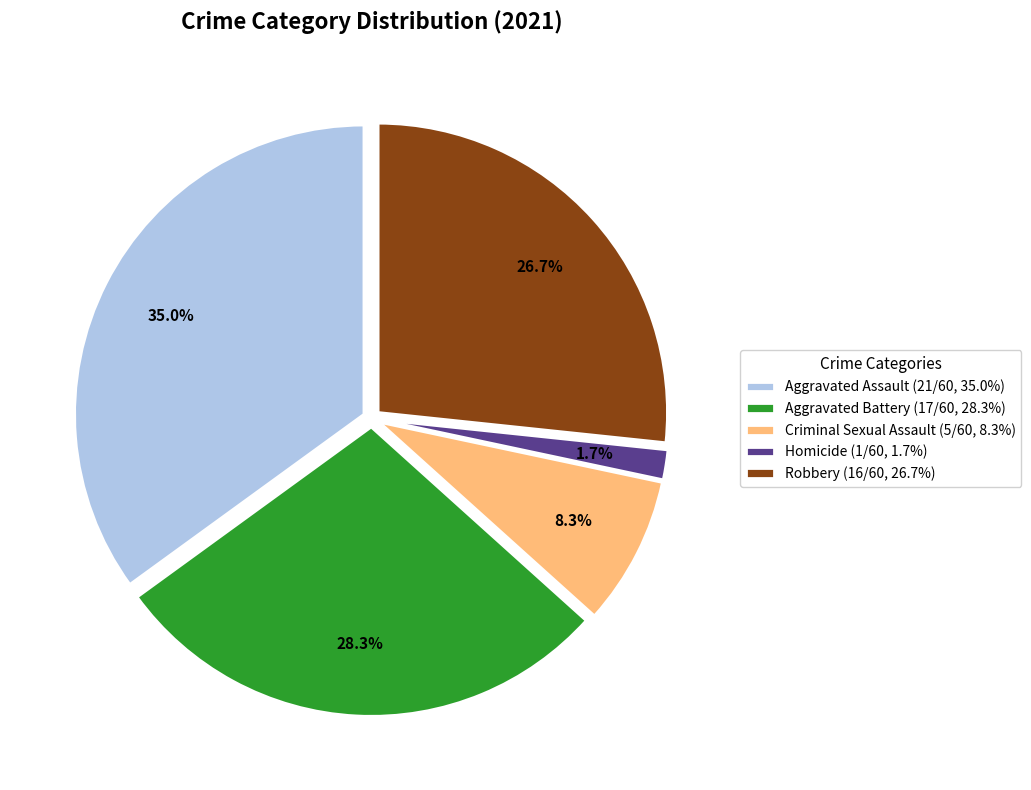

How many segments does this pie chart have?

5